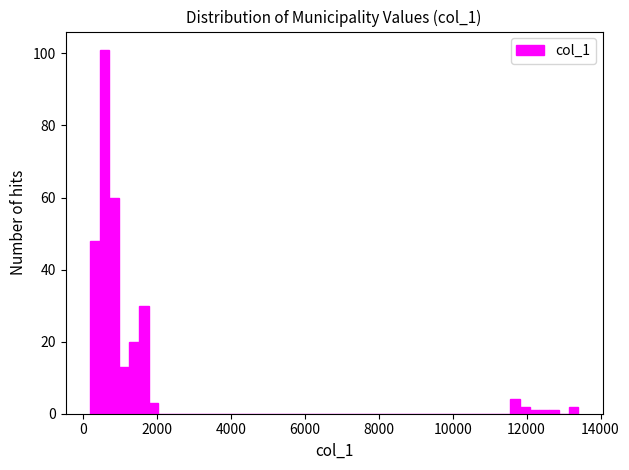

Around what value on the x-axis is the tallest bar? Give the approximate position of its centre, as read against the axis.

600